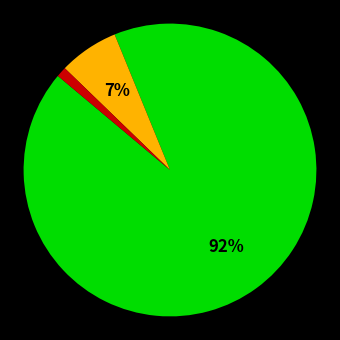

Is there a majority slice in this chart?

Yes